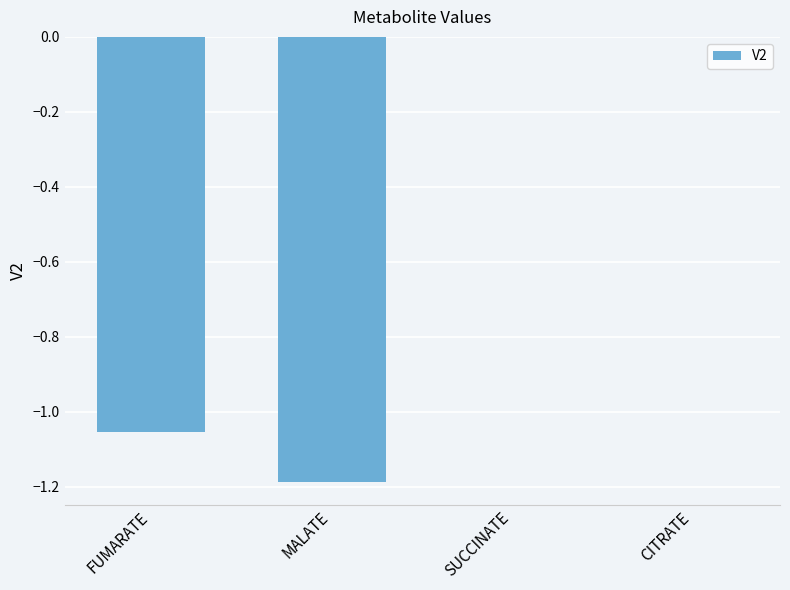

What is the sum of all values?

-2.2